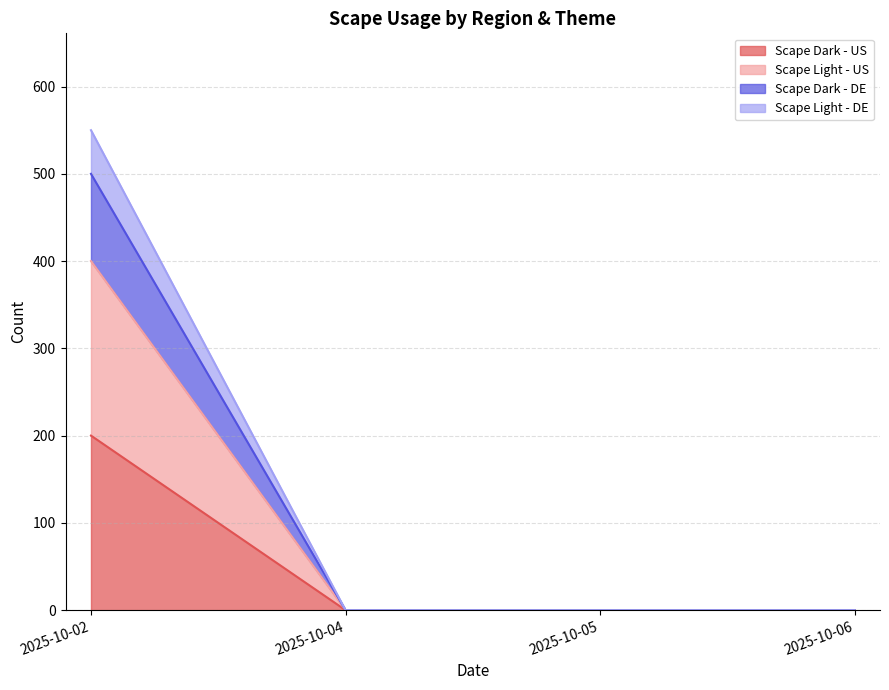

Which category has the lowest value in the Scape Light - DE series?

2025-10-04